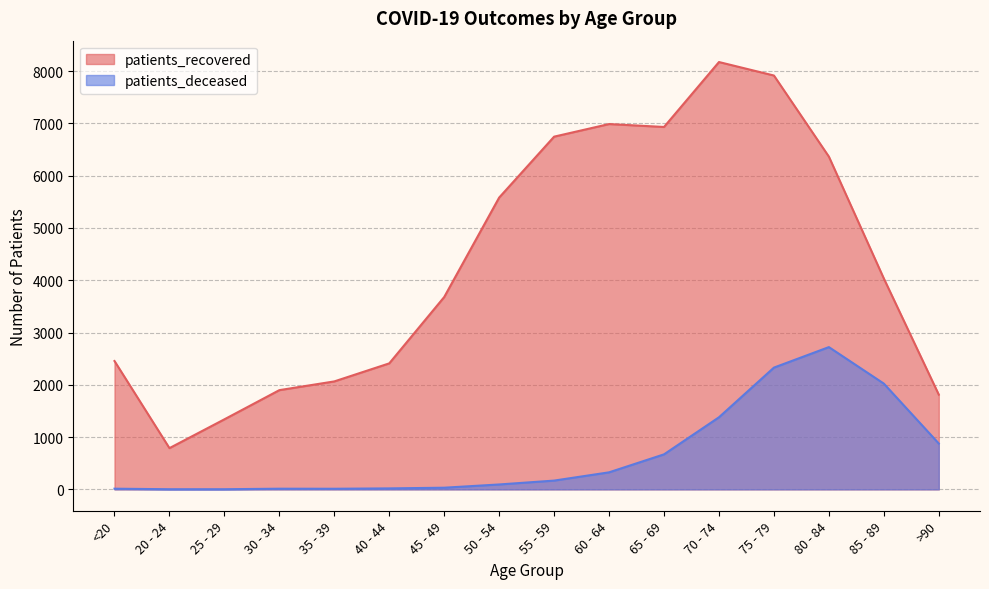

What is the sum of the patients_deceased values at 75 - 79 and 85 - 89?

4352